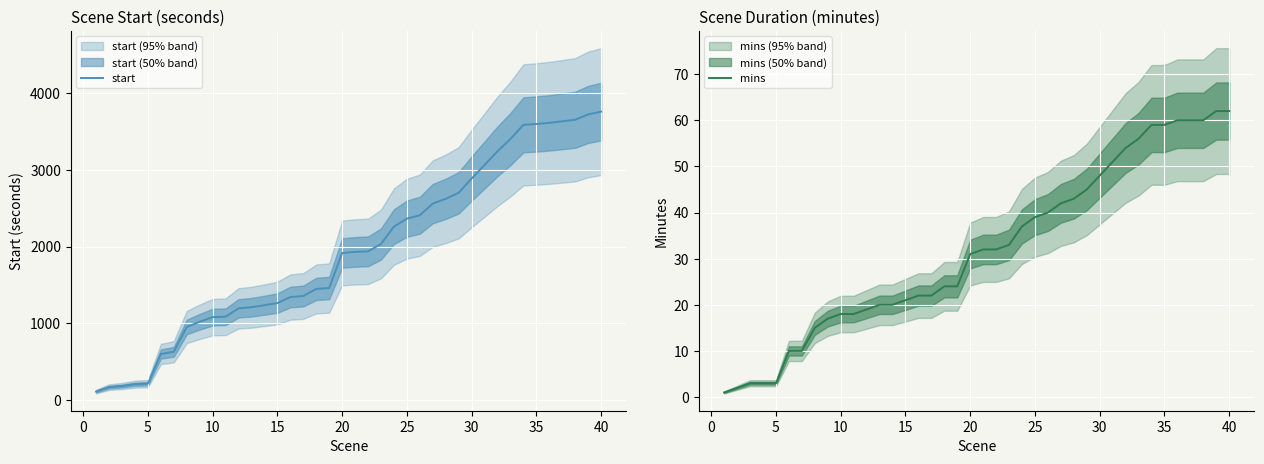

At how many categories does at least one series exceed 3475?

7